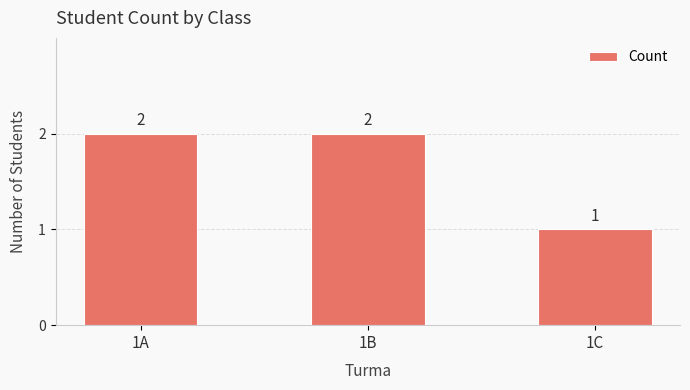

What is the difference between the maximum and minimum values?

1